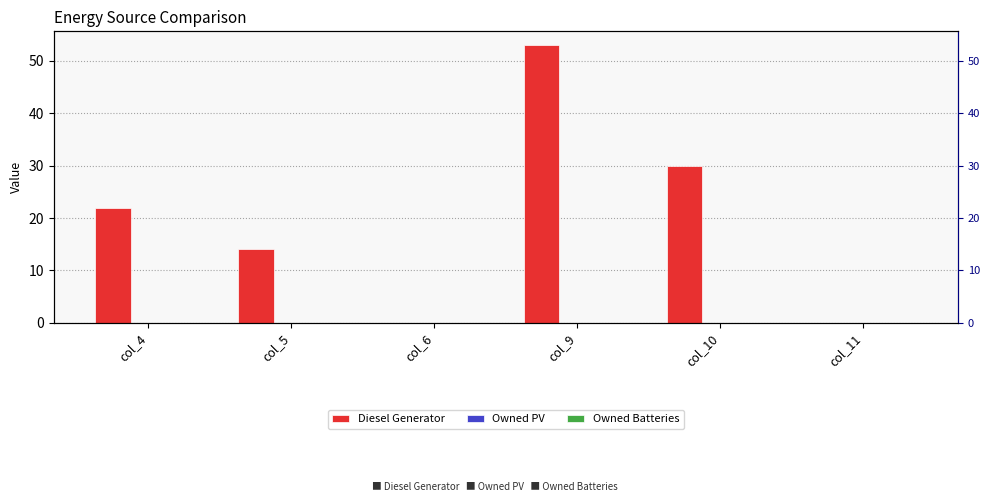

Reading right to left, extract all data points from this chart.

Diesel Generator: 0	30	53	0	14	22
Owned PV: 0	0	0	0	0	0
Owned Batteries: 0	0	0	0	0	0